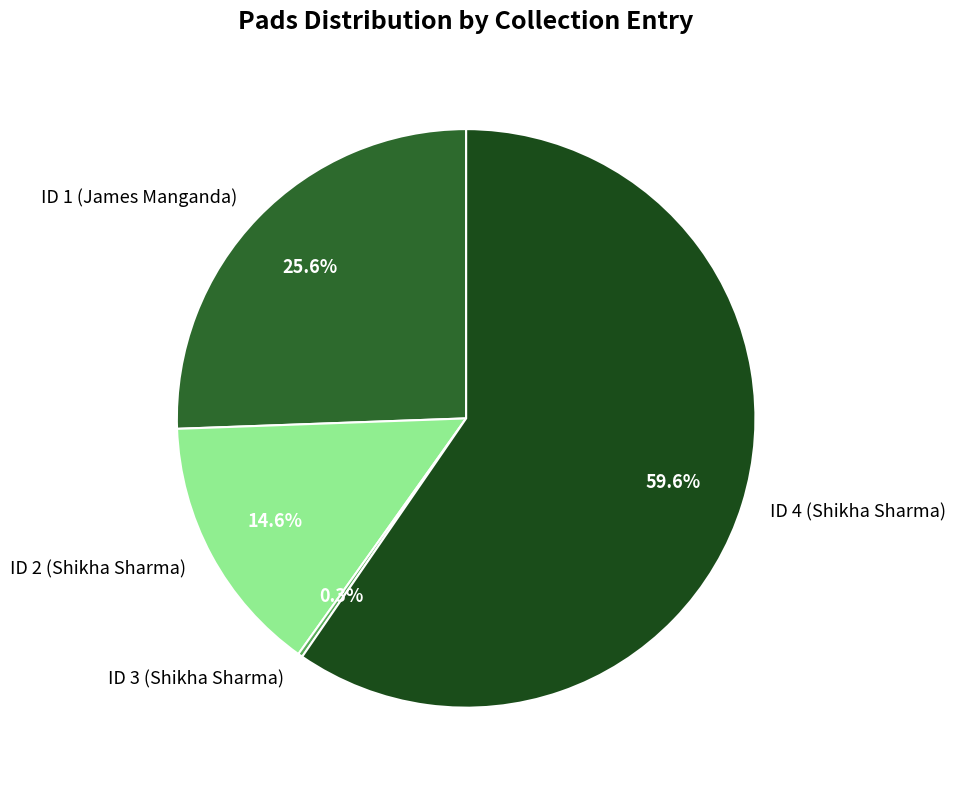

Approximately how many times larger is the value at ID 1 (James Manganda) compared to ID 2 (Shikha Sharma)?

1.8